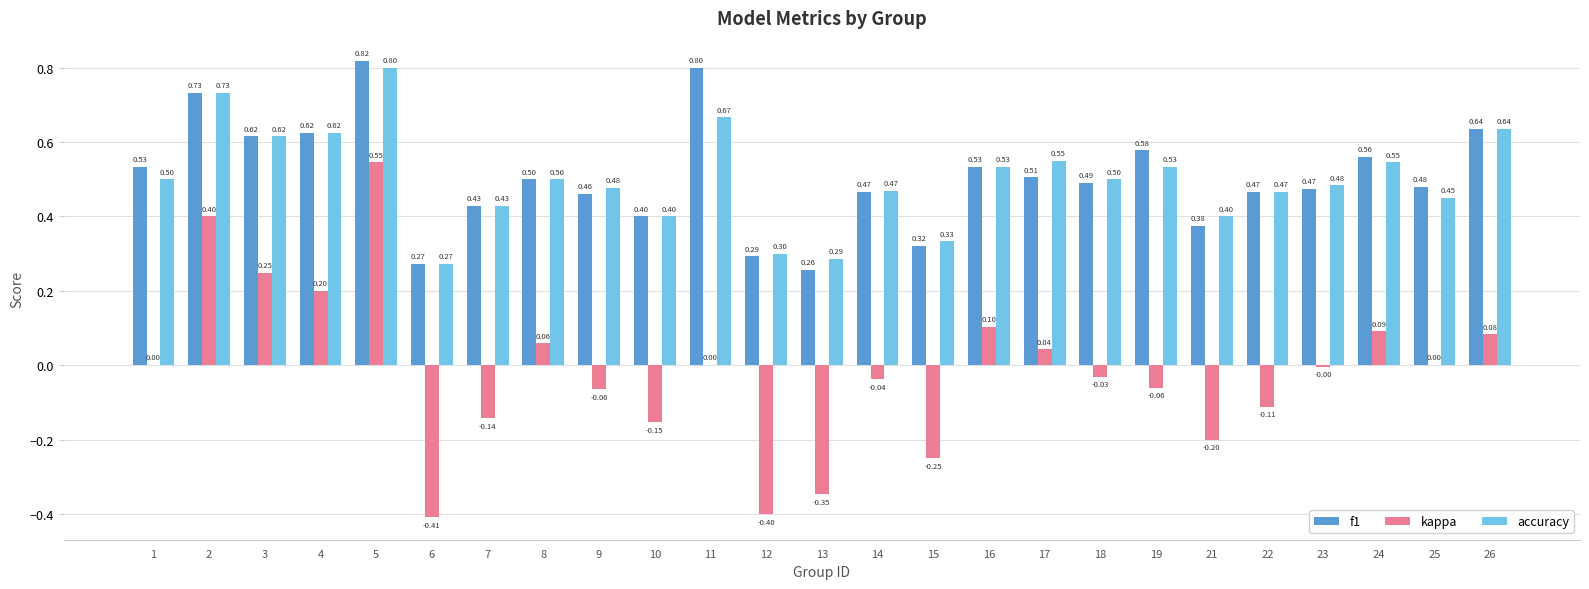

At which category is the sum across all series the highest?

5